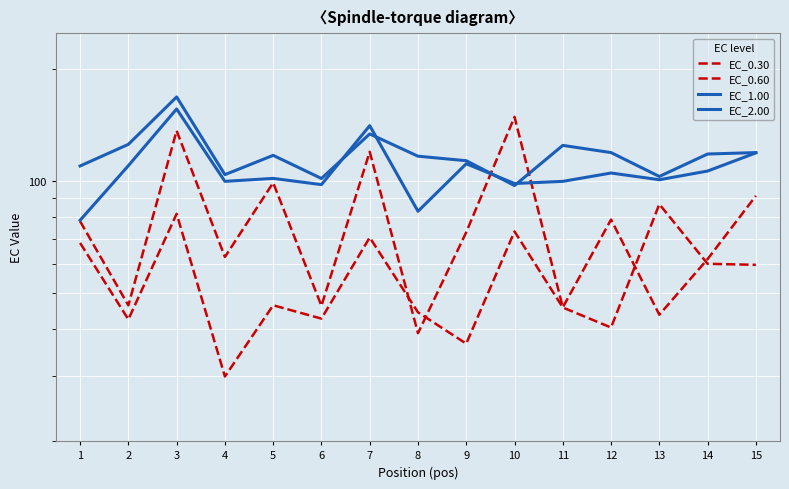

The value of EC_0.60 at 11 is 45.8. True or false?

True